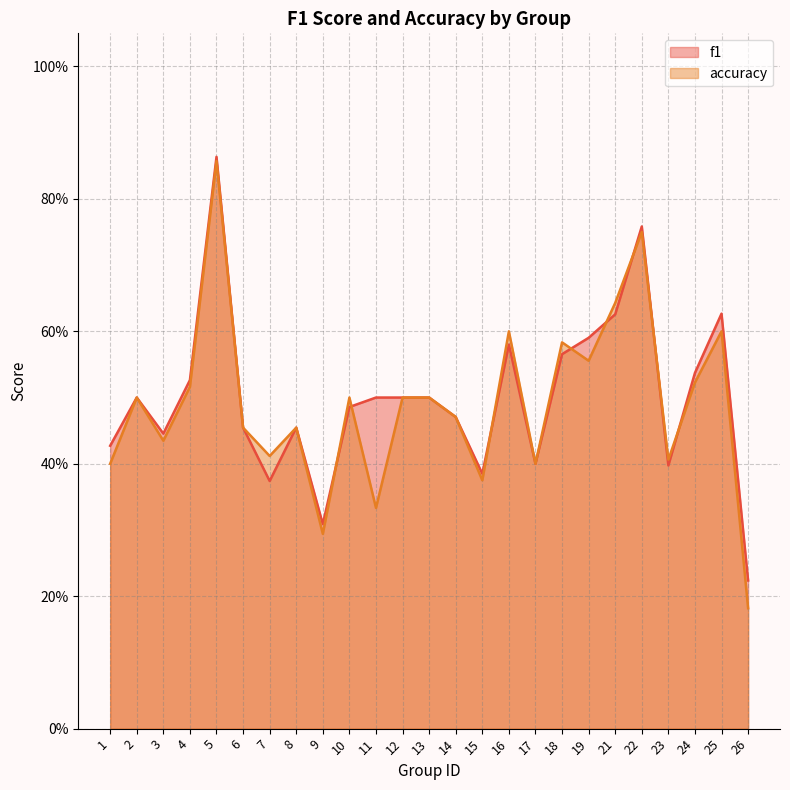

How many interior local peaks does the f1 series have?

6